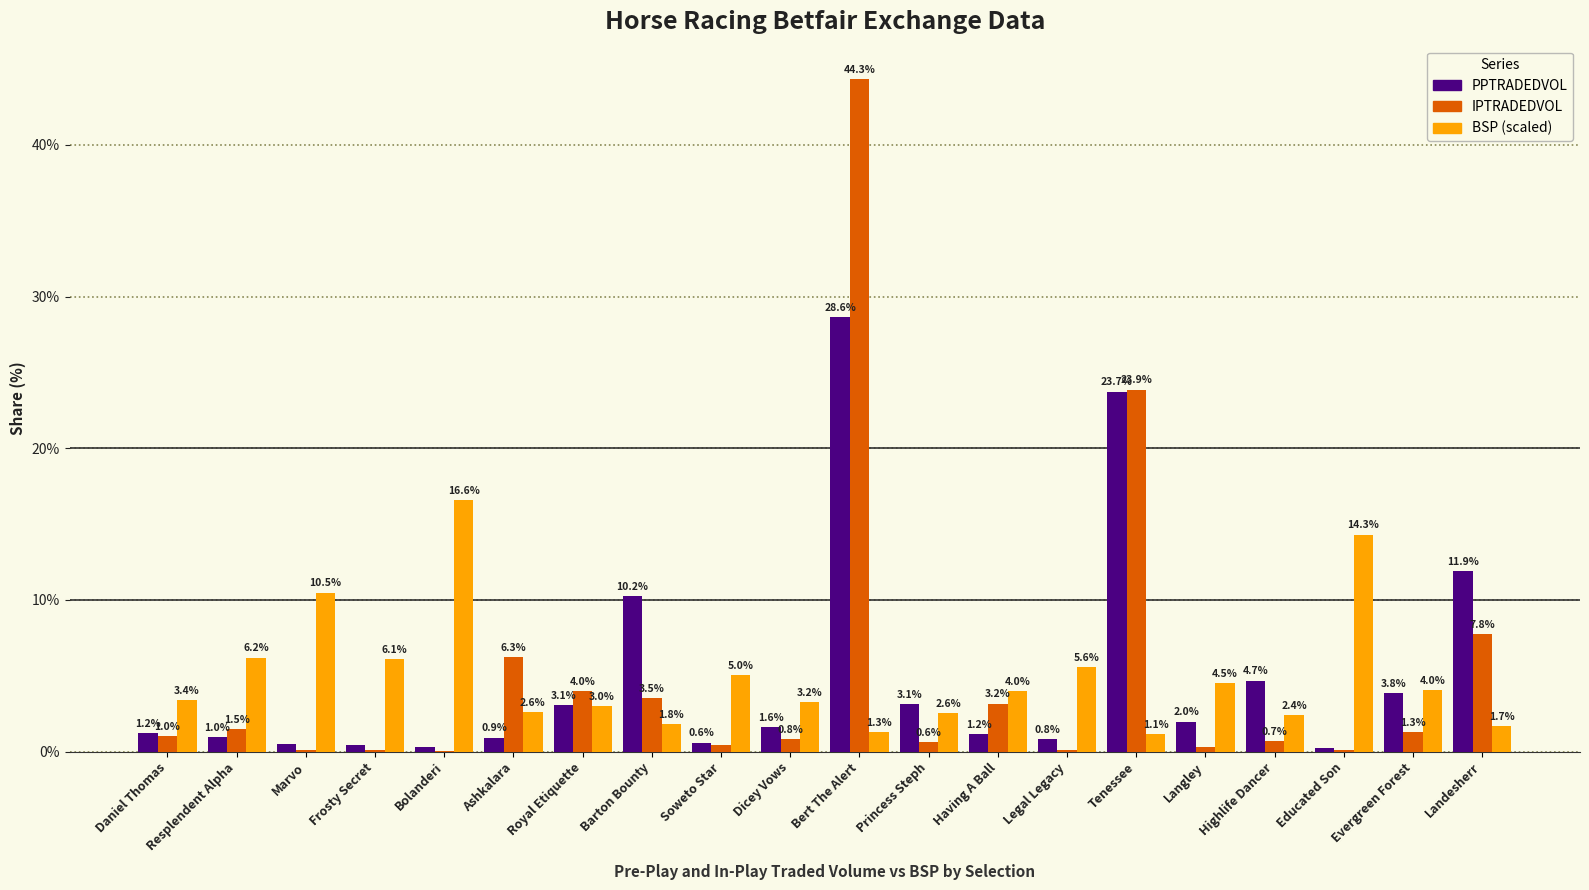

At which category is the sum across all series the highest?

Bert The Alert